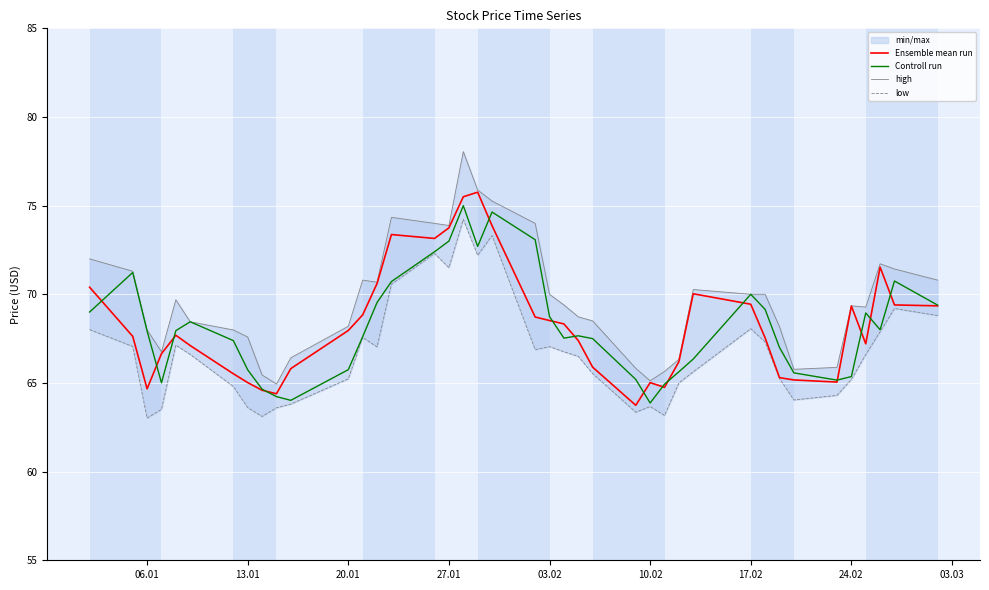

What is the maximum value for Controll run?

75.0